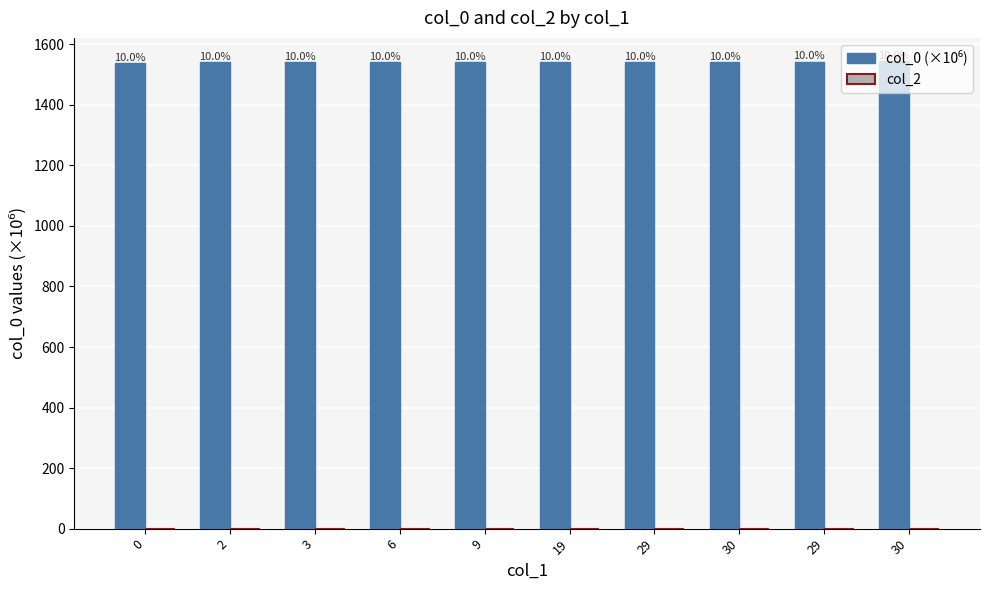

Are the bars horizontal?

No